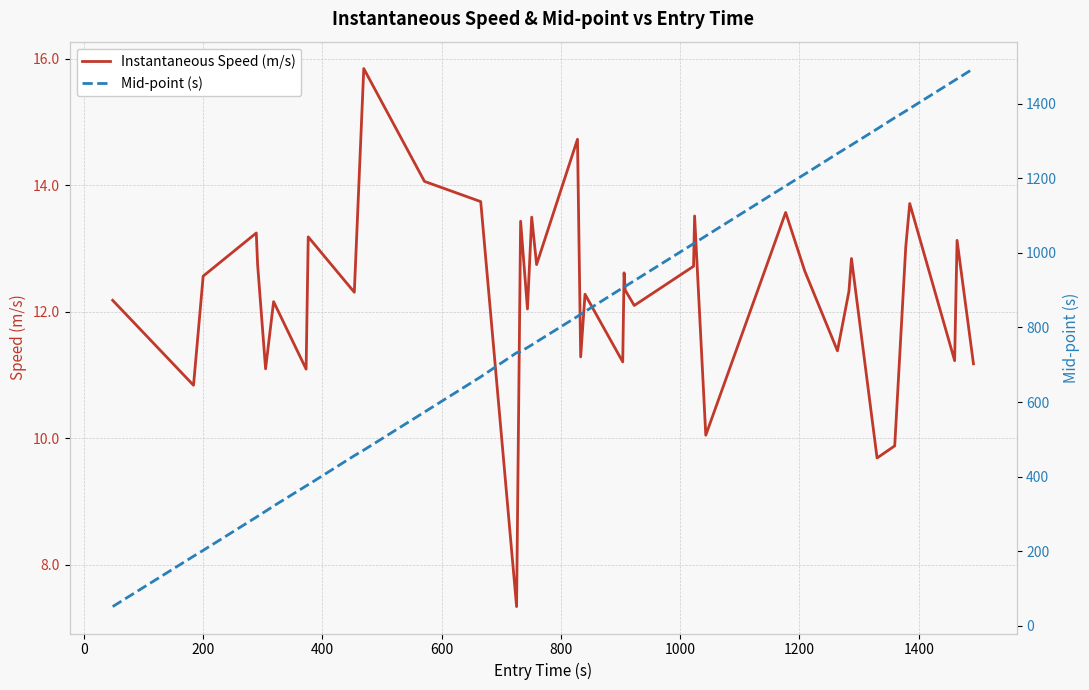

What is the difference between the maximum and minimum values in the Instantaneous Speed (m/s) series?

8.5